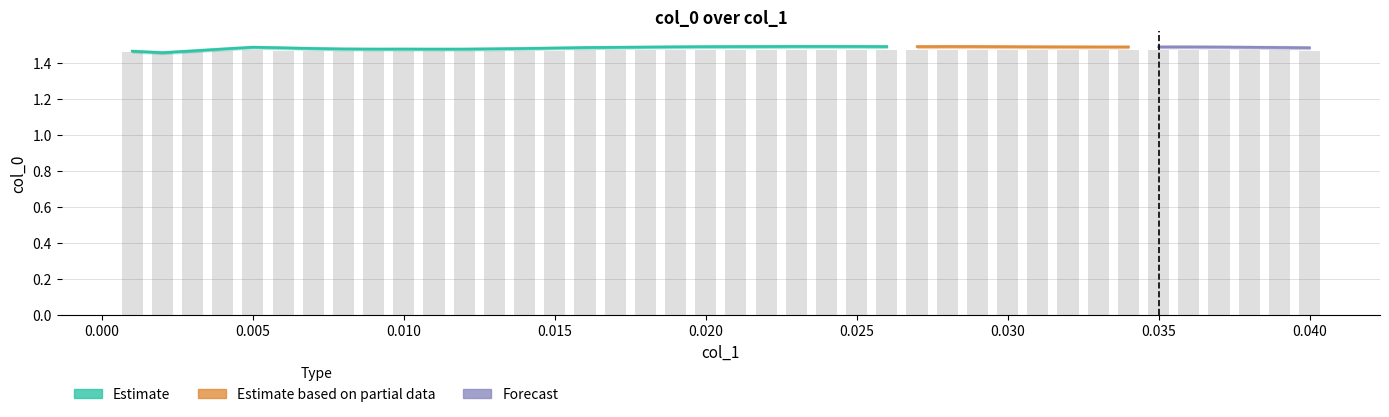

How many bars are there in total?

40